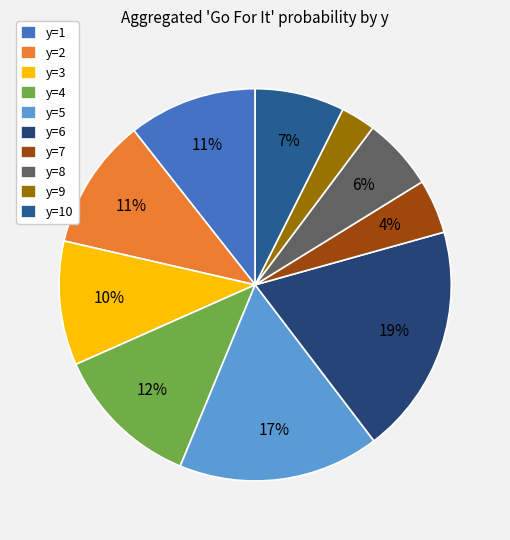

Which category has the biggest portion of the pie?

y=6